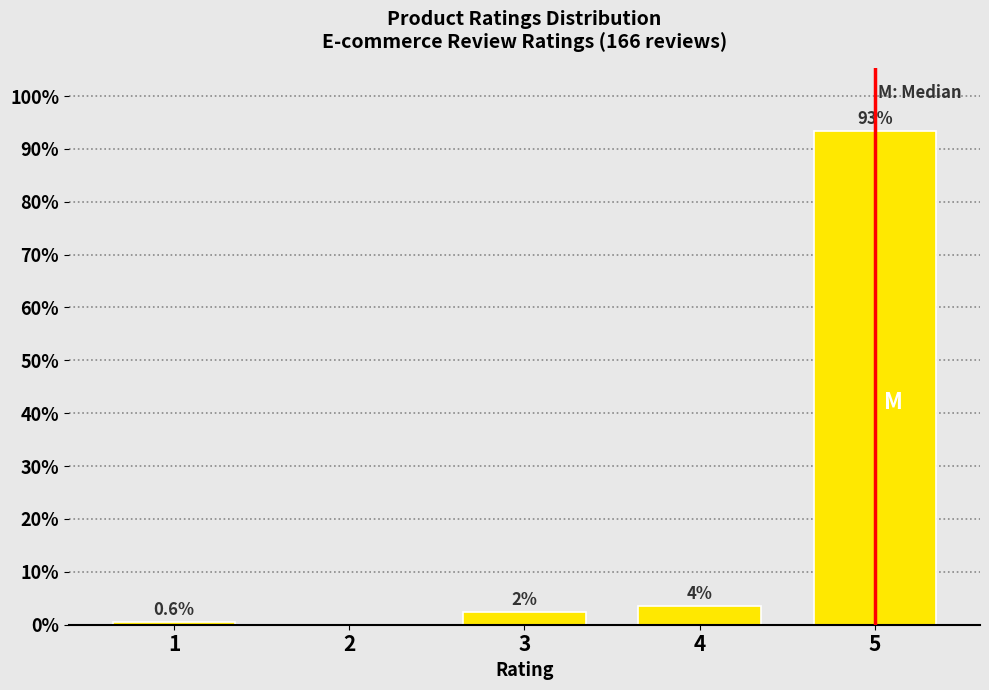

Reading right to left, transcribe all the data shown in this chart.

5=93.4	4=3.6	3=2.4	2=0.0	1=0.6